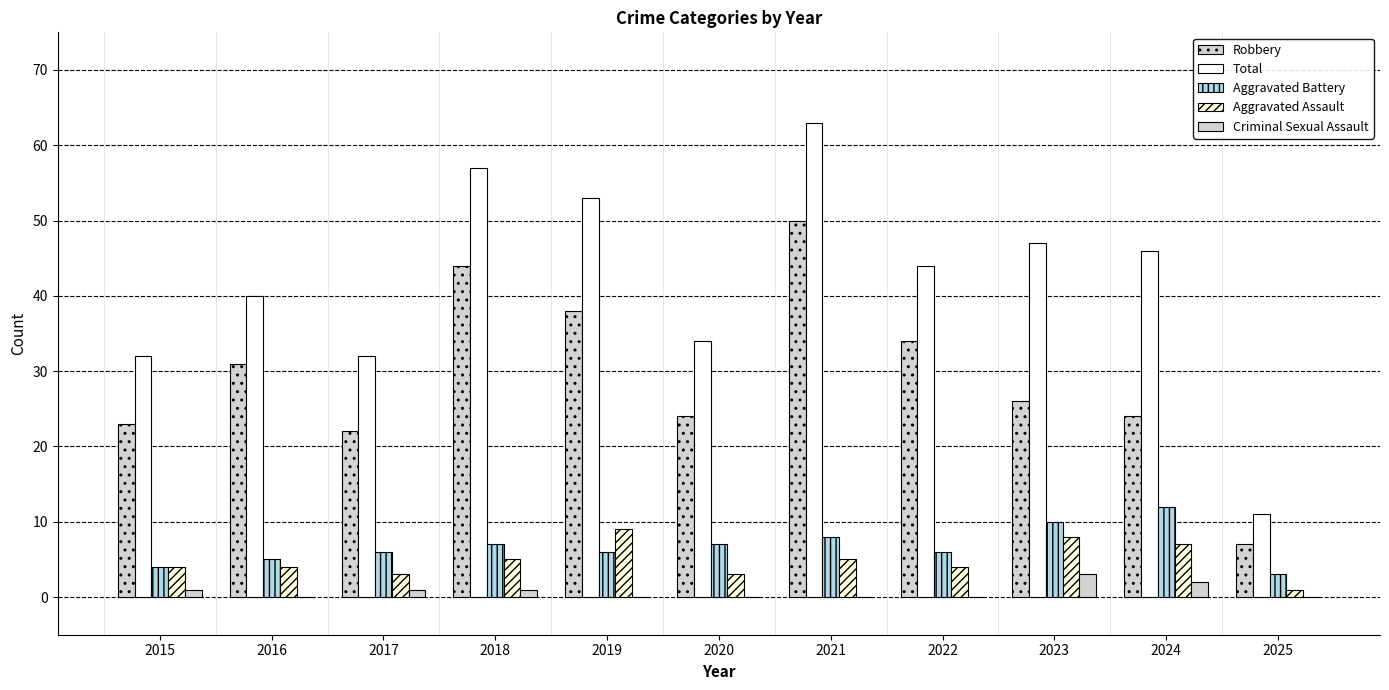

At which category is the sum across all series the highest?

2021